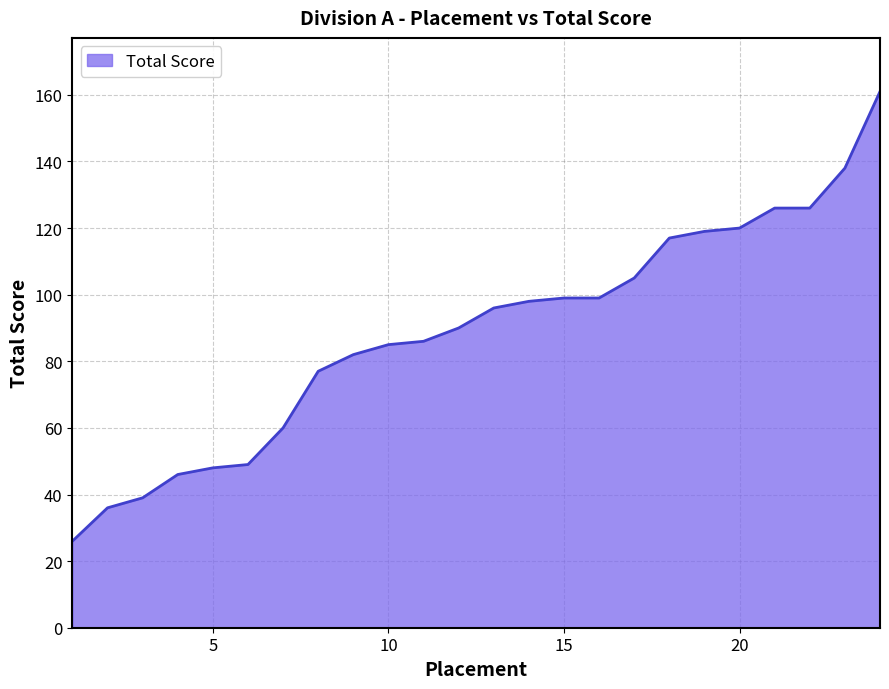

How many series are shown in this chart?

1